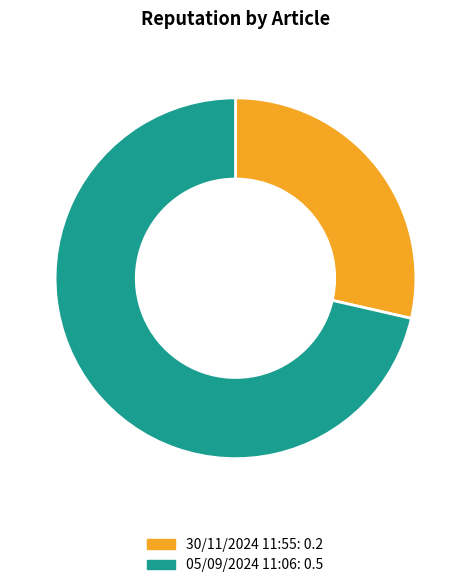

Does 30/11/2024 11:55 represent more than half of the total?

No